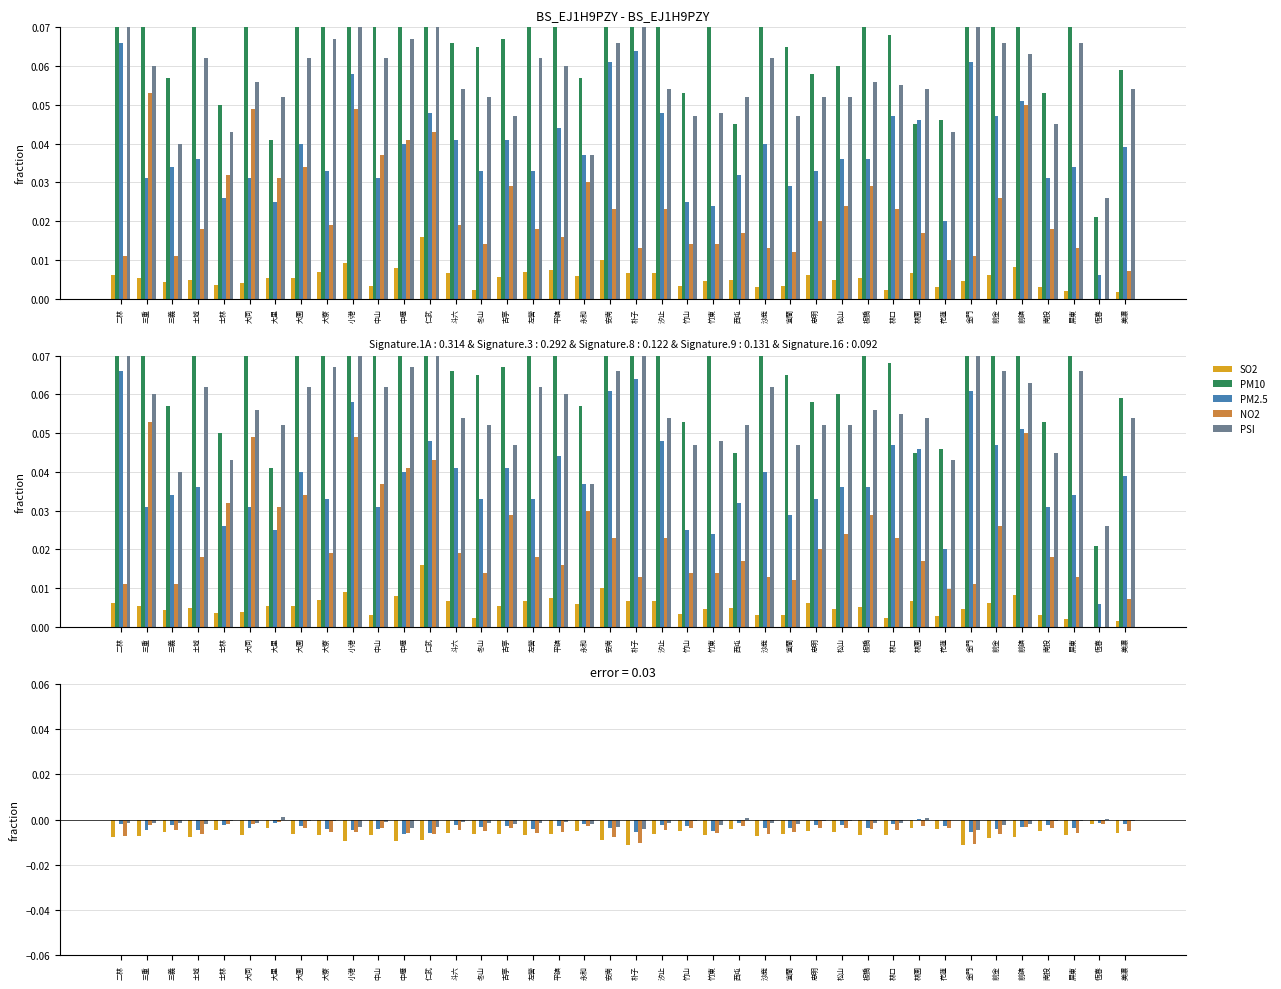

Rank the series by their maximum value, from lowest to highest.

SO2, NO2, PM10, PM2.5, PSI